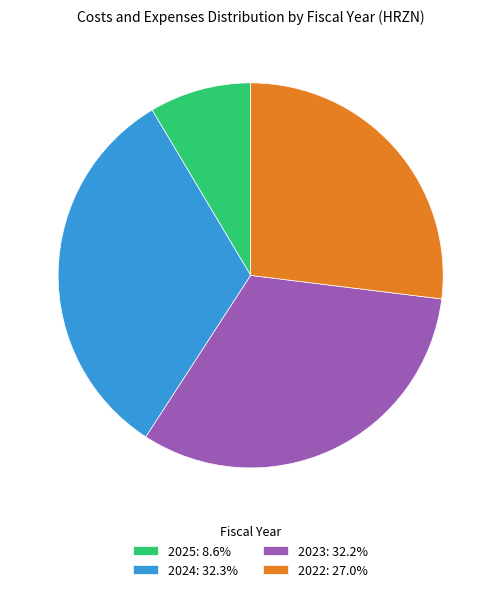

Combined, do 2022 and 2023 account for over 50%?

Yes